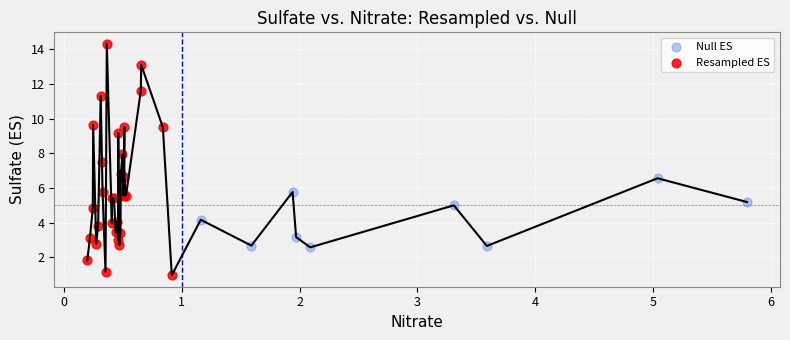

Which series has the widest spread of Y values?

Resampled ES